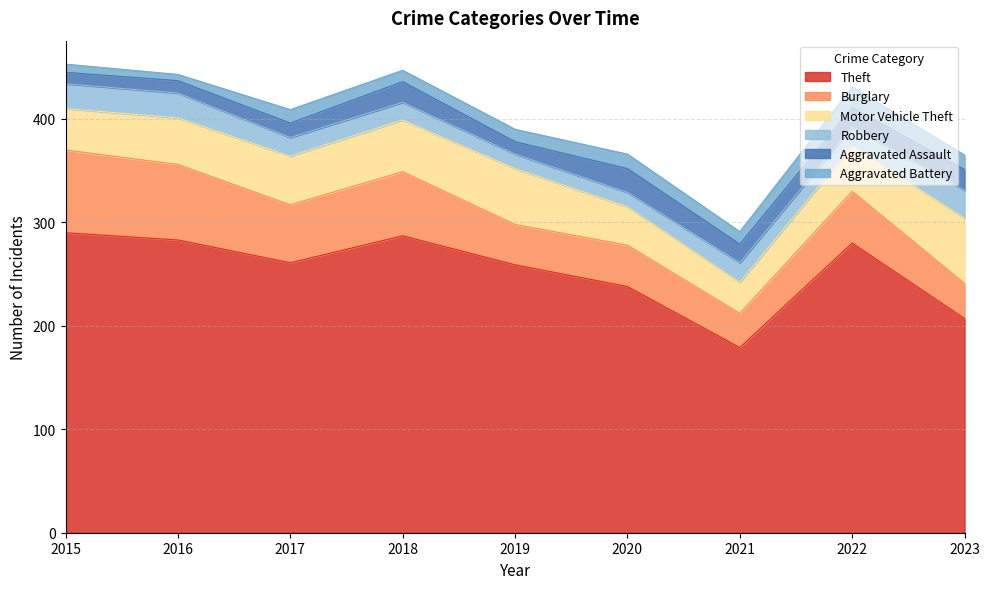

True or false: Theft and Robbery cross at least once.

False